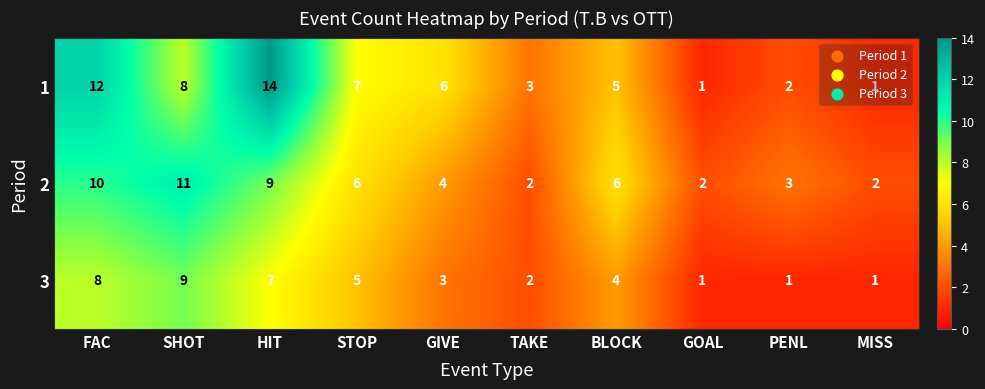

List the series in order of their overall mean, highest first.

1, 2, 3